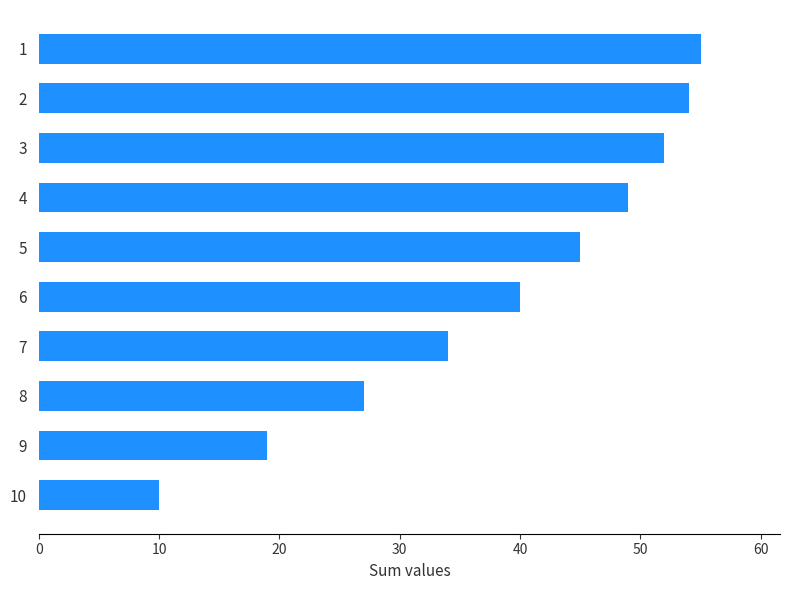

What is the greatest value displayed?

55